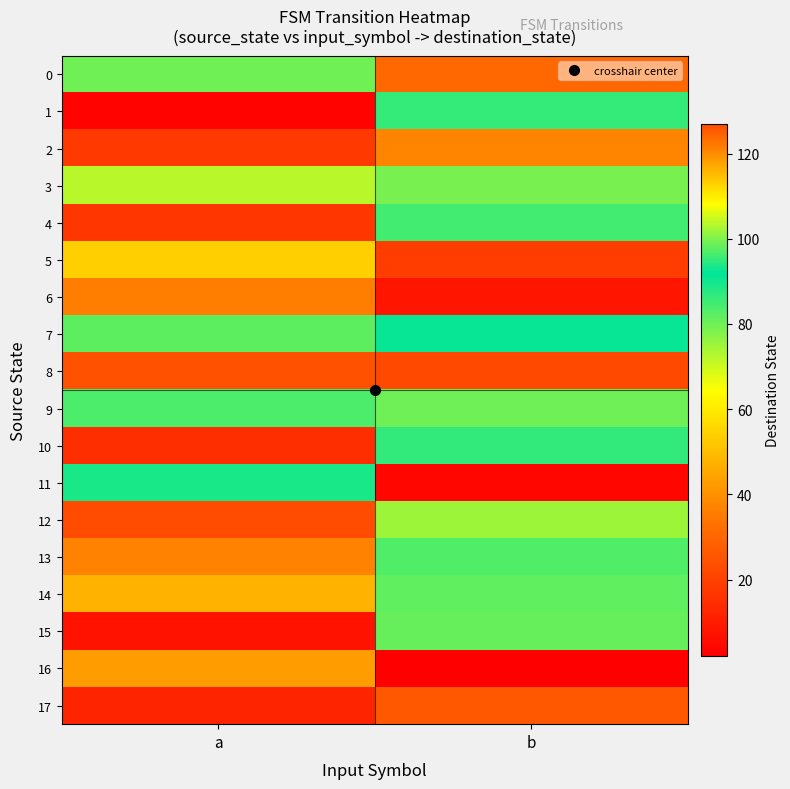

Between b and a, which is larger?

b